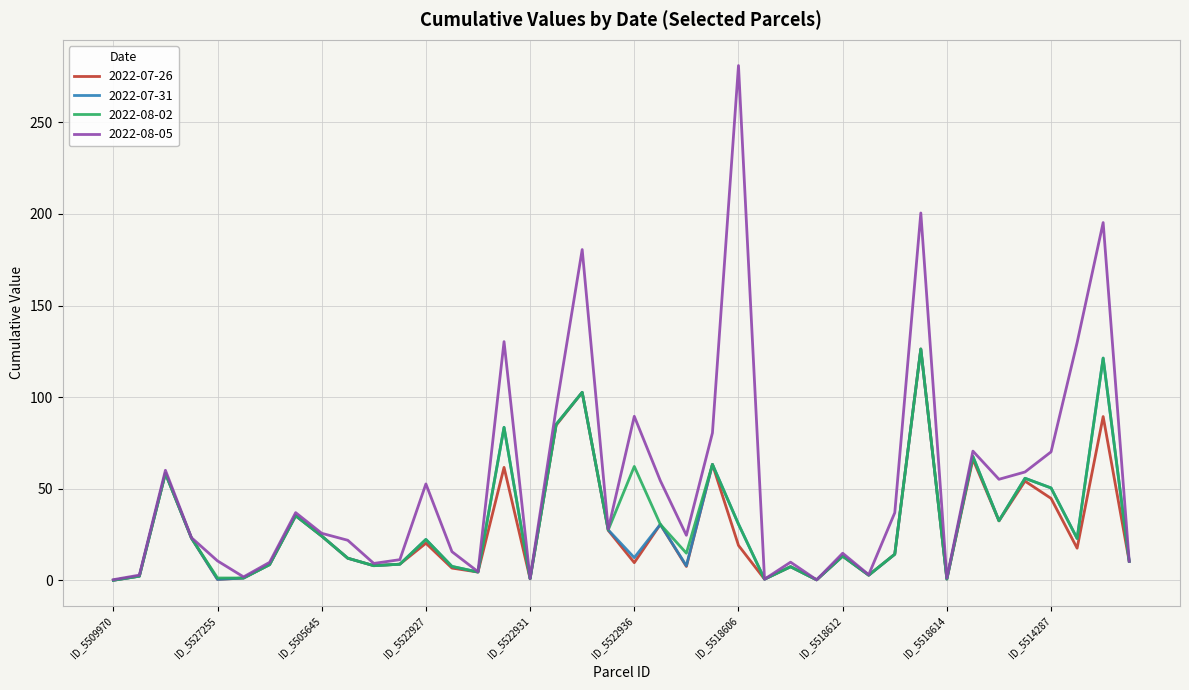

Which series has the widest spread of values?

2022-08-05